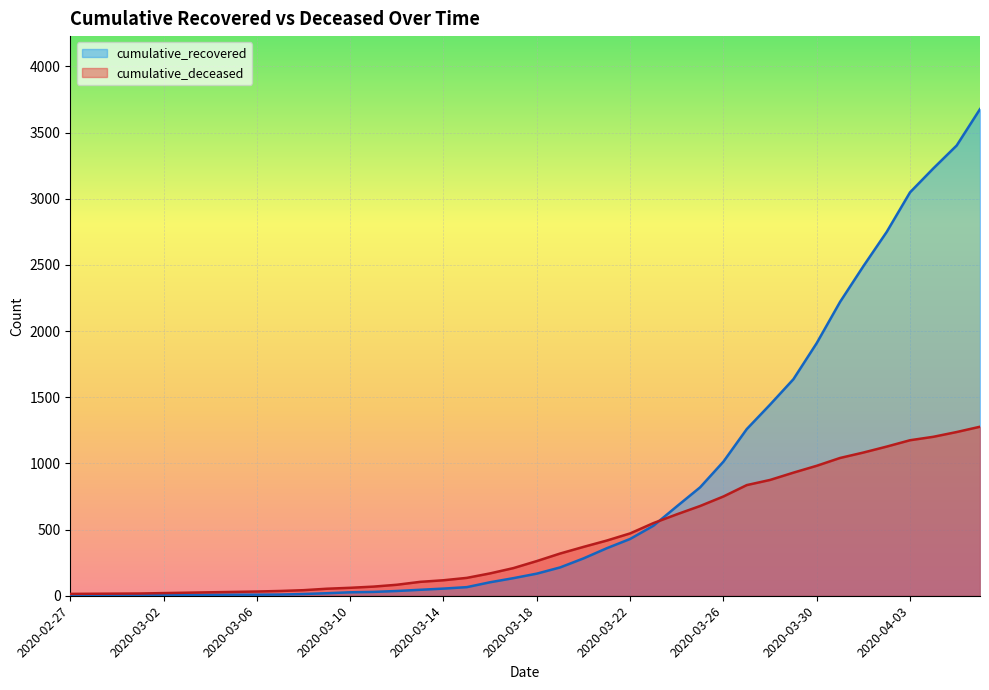

At how many categories does at least one series exceed 1975?

7